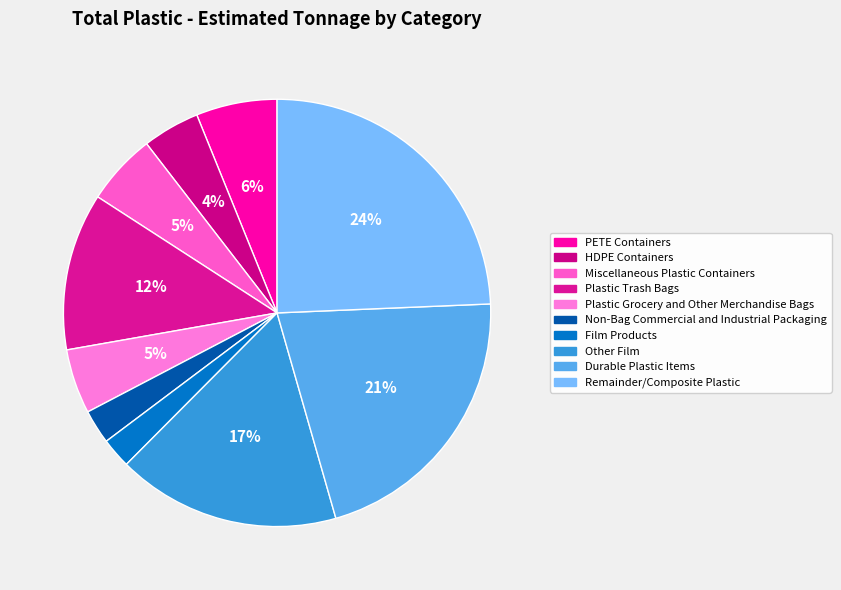

How many slices are in this pie chart?

10